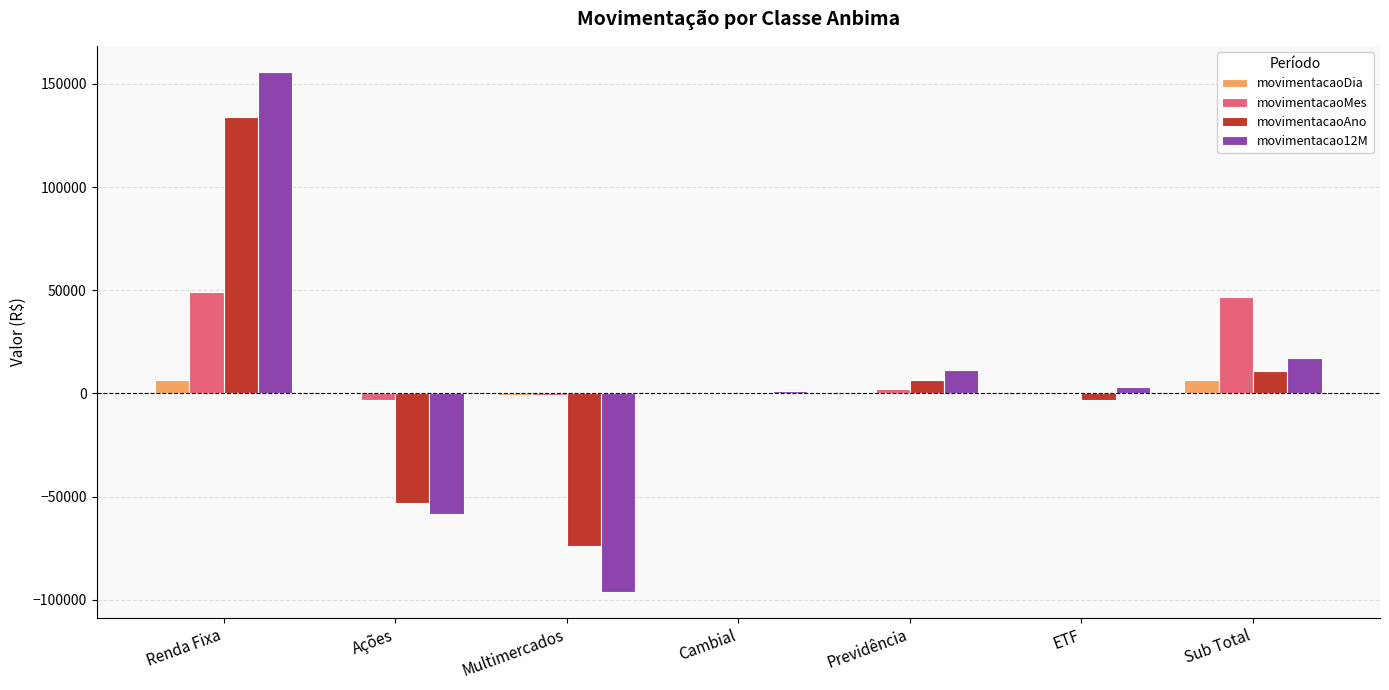

What is the sum of all movimentacaoMes values?

93906.1